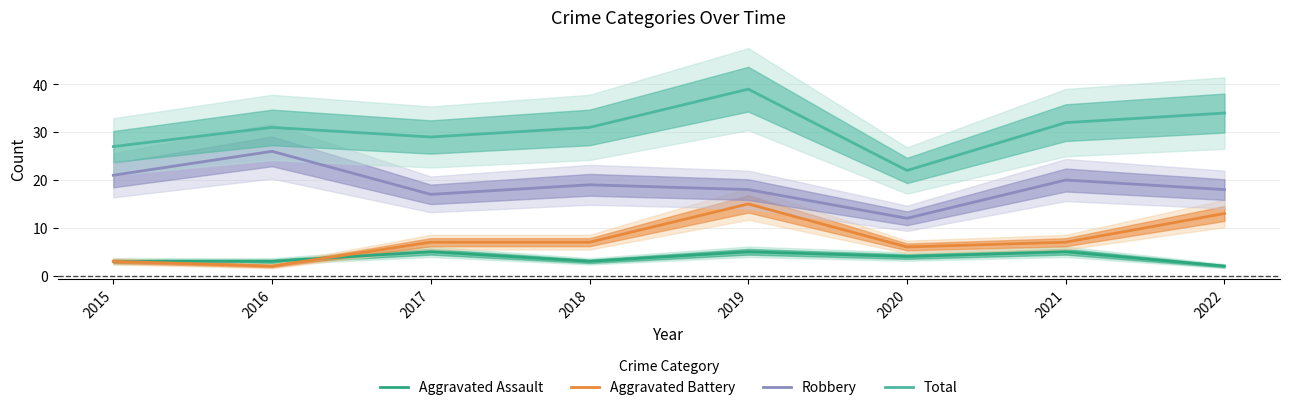

What is the value of the Total point at the 2nd from the left?

31